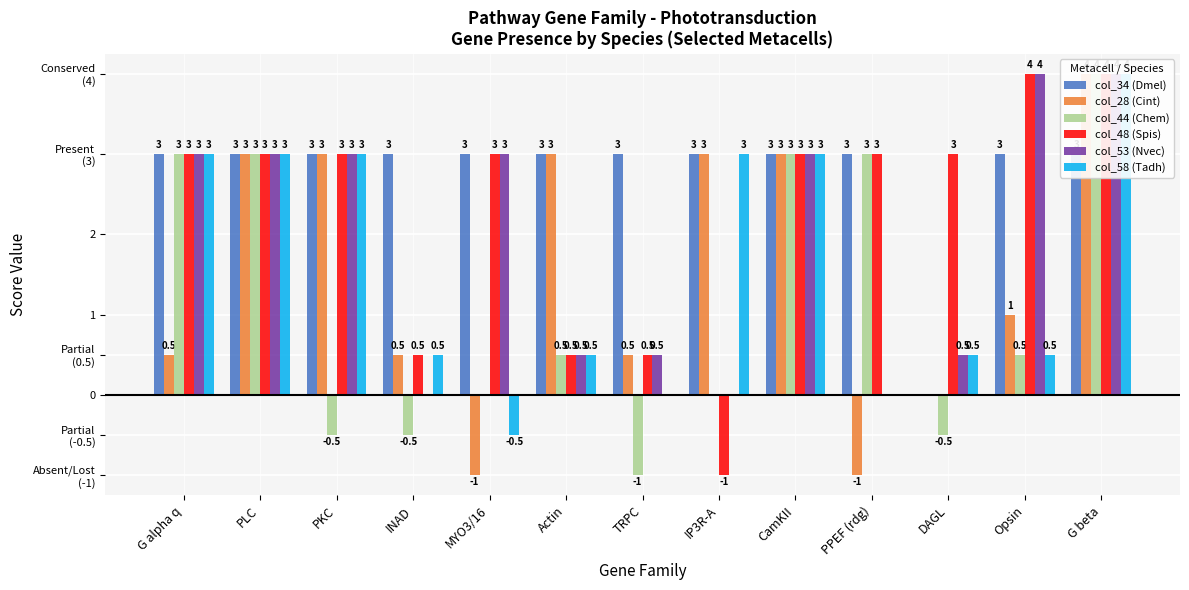

What value does the col_48 (Spis) series have at PPEF (rdg)?

3.0